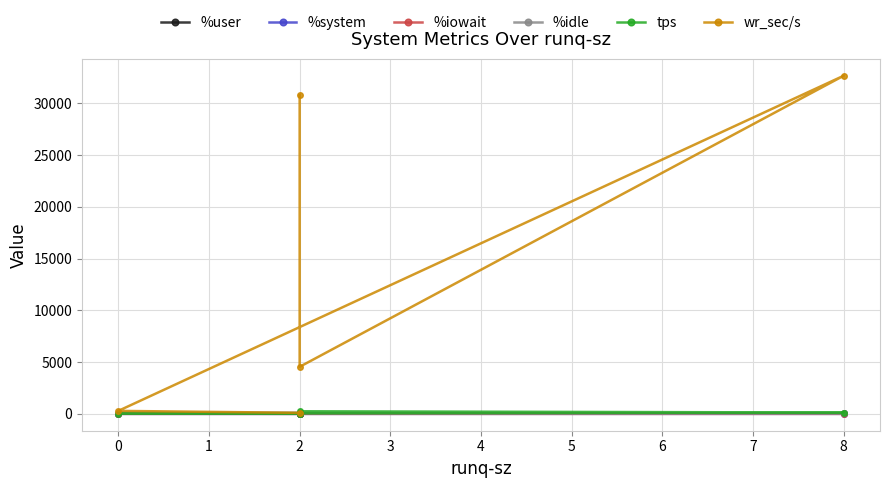

The value of %system at 2 is 1.3. True or false?

False